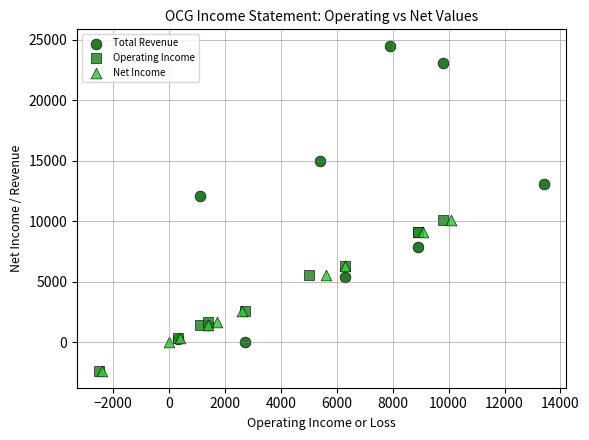

Which series reaches the maximum Y coordinate?

Total Revenue